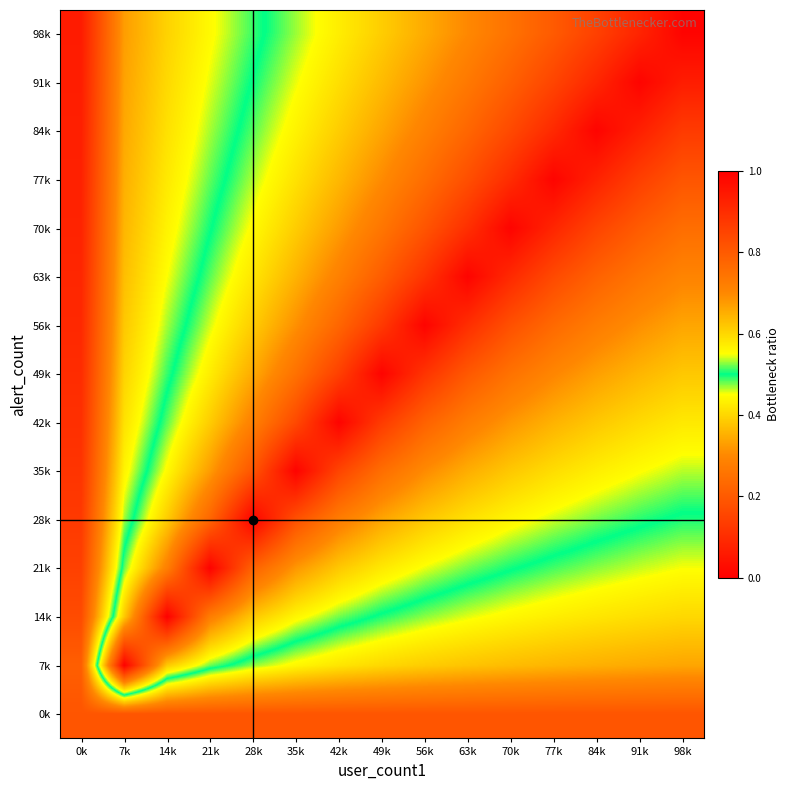

Which label corresponds to the largest value in the chart?

14k